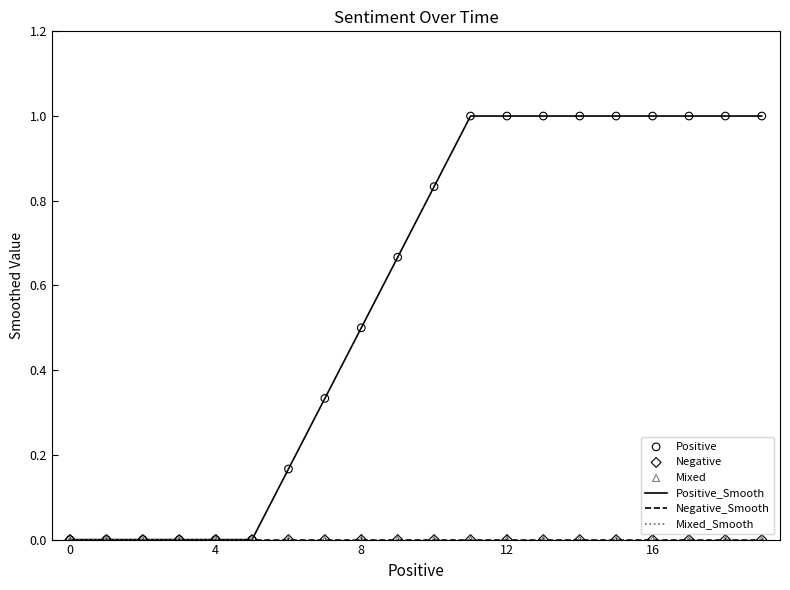

Which series has the largest total across all categories?

Positive_Smooth